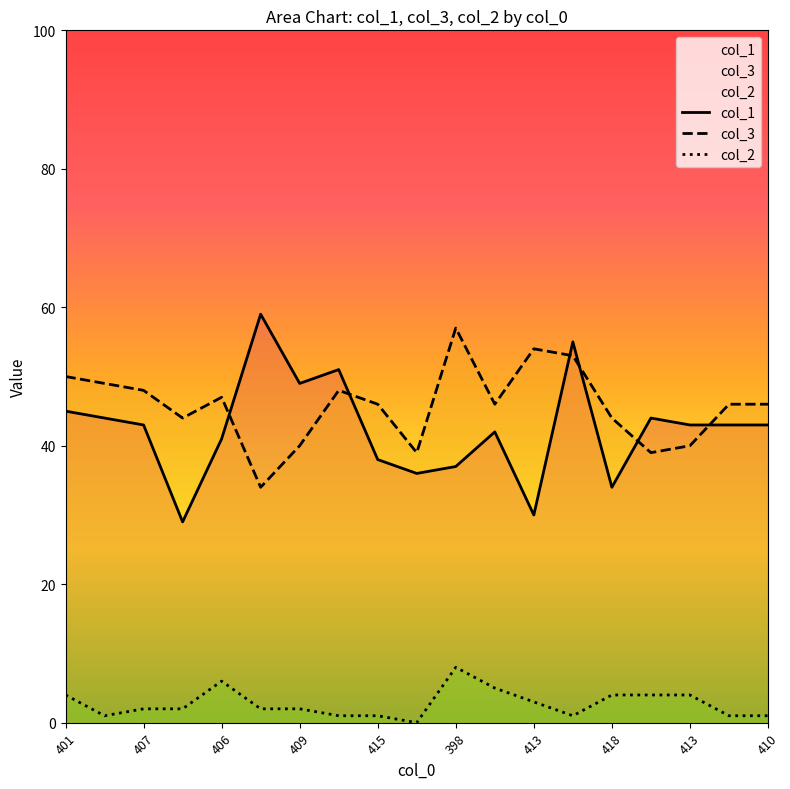

How many interior local valleys does the col_3 series have?

5